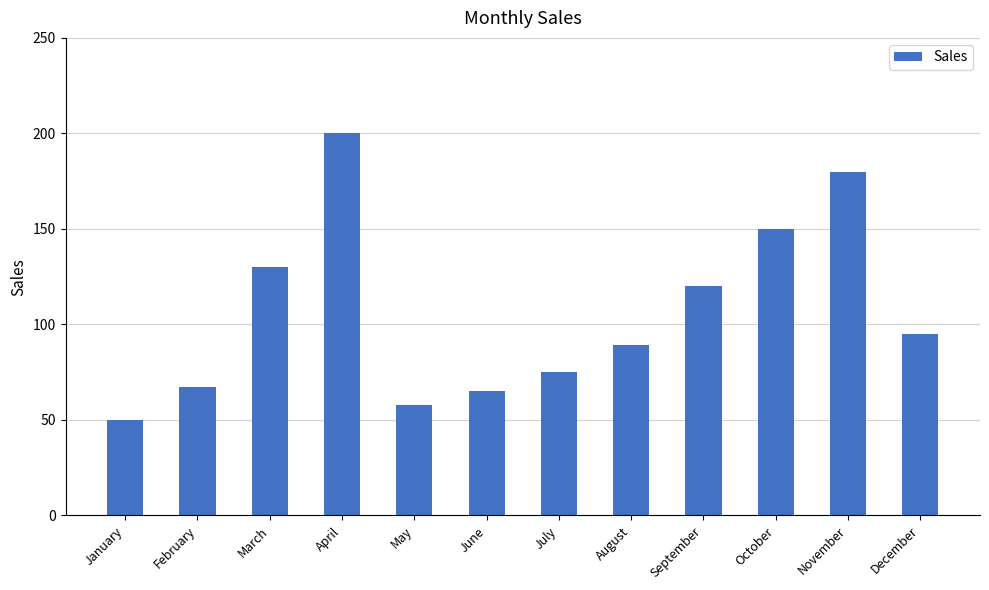

What is the change in value from February to July?

+8